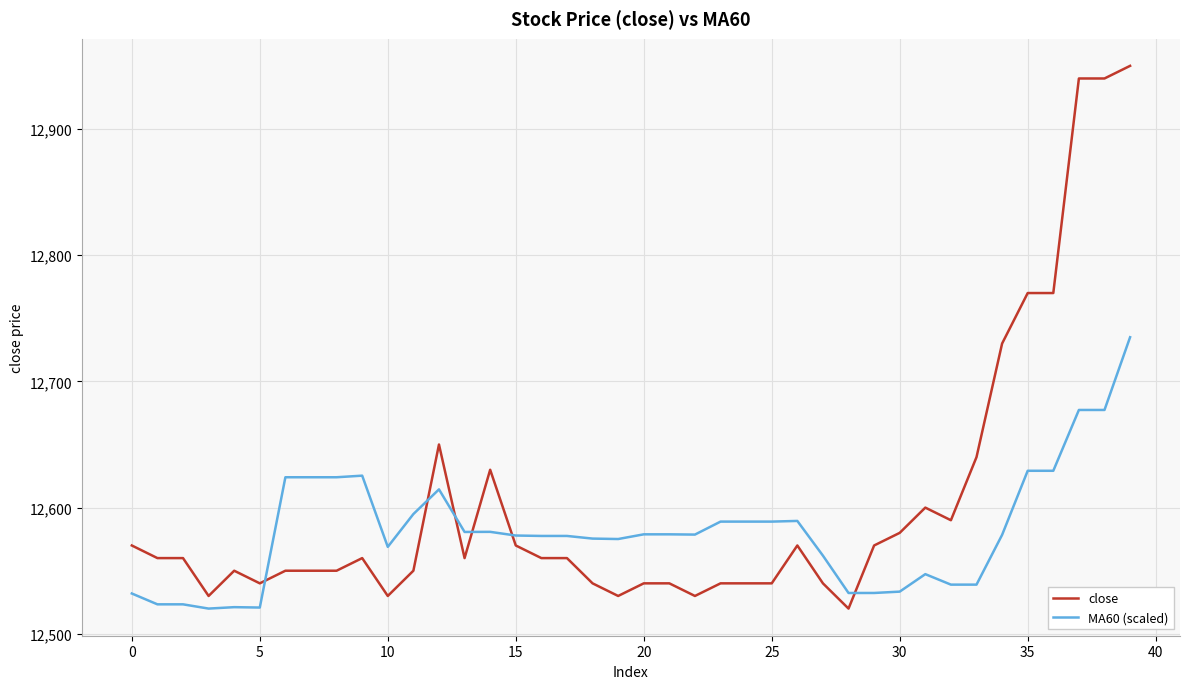

What is the highest value of the MA60 (scaled) series?

12735.0